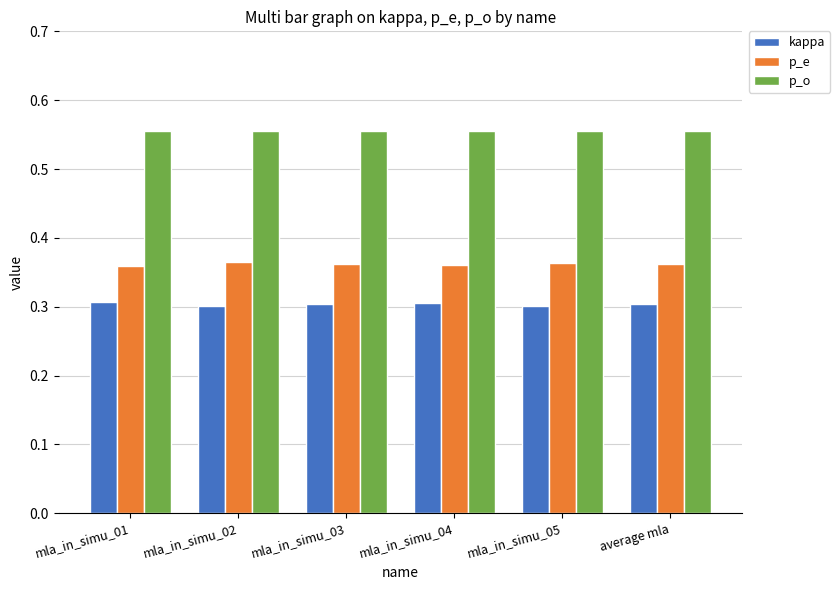

At how many categories does at least one series exceed 0?

6